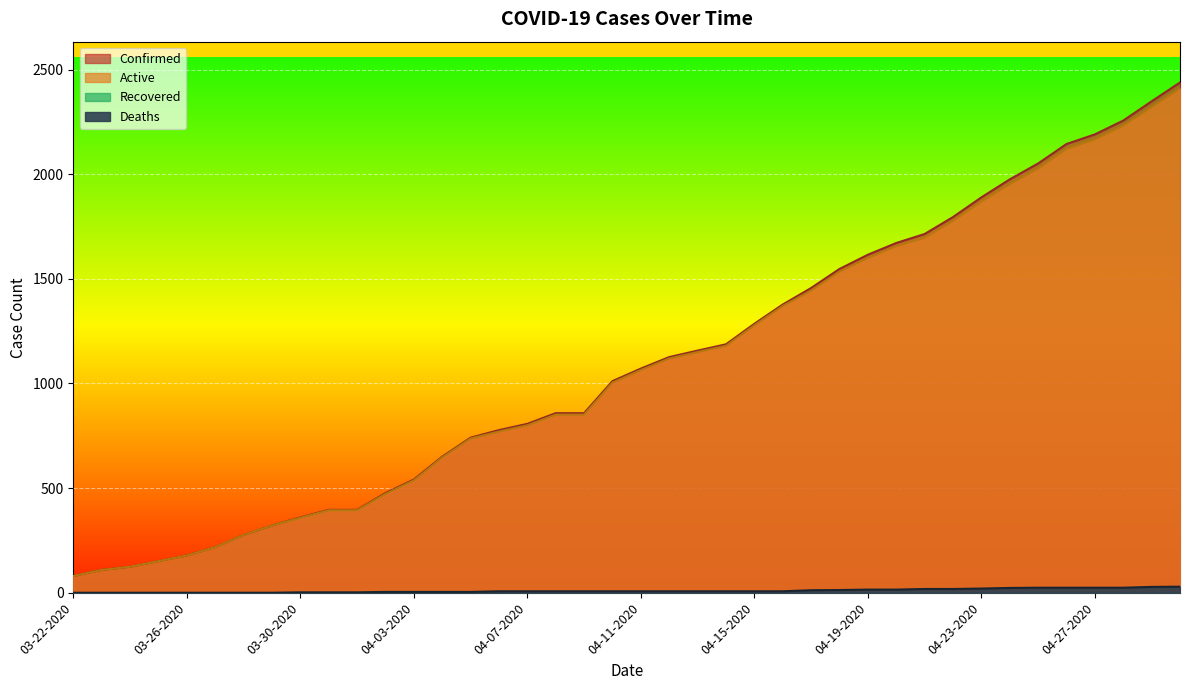

True or false: Confirmed and Active intersect in this chart.

False